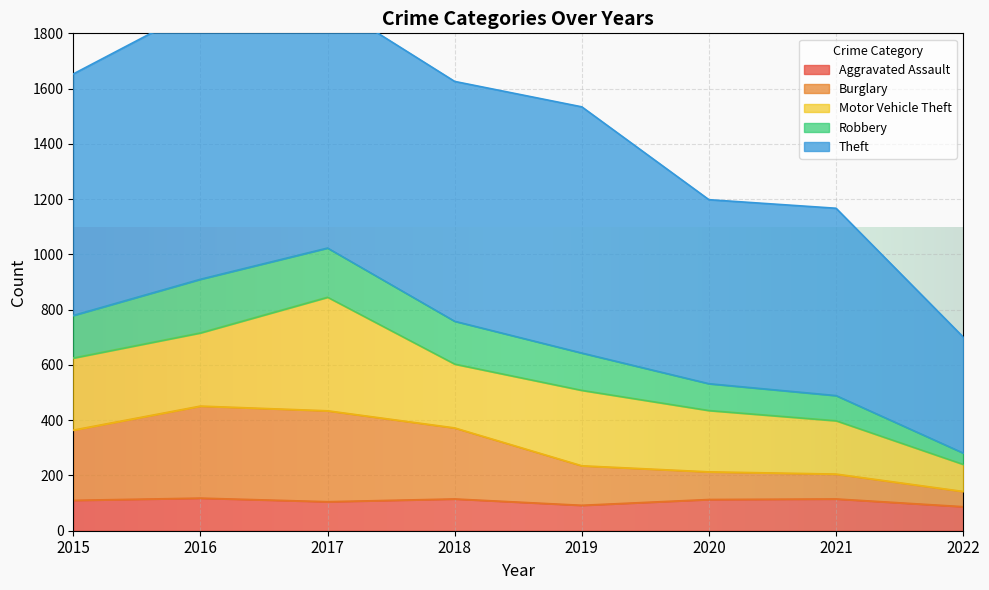

True or false: Burglary and Robbery intersect in this chart.

False